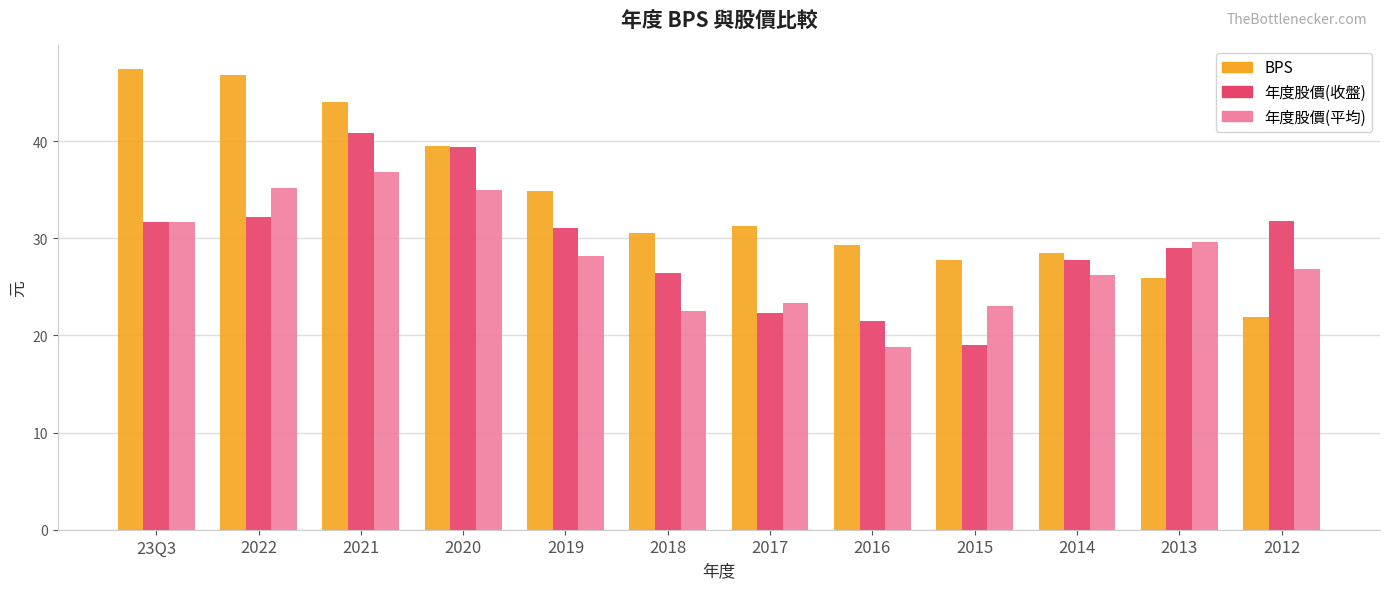

Rank the series by their average value, from lowest to highest.

年度股價(平均), 年度股價(收盤), BPS